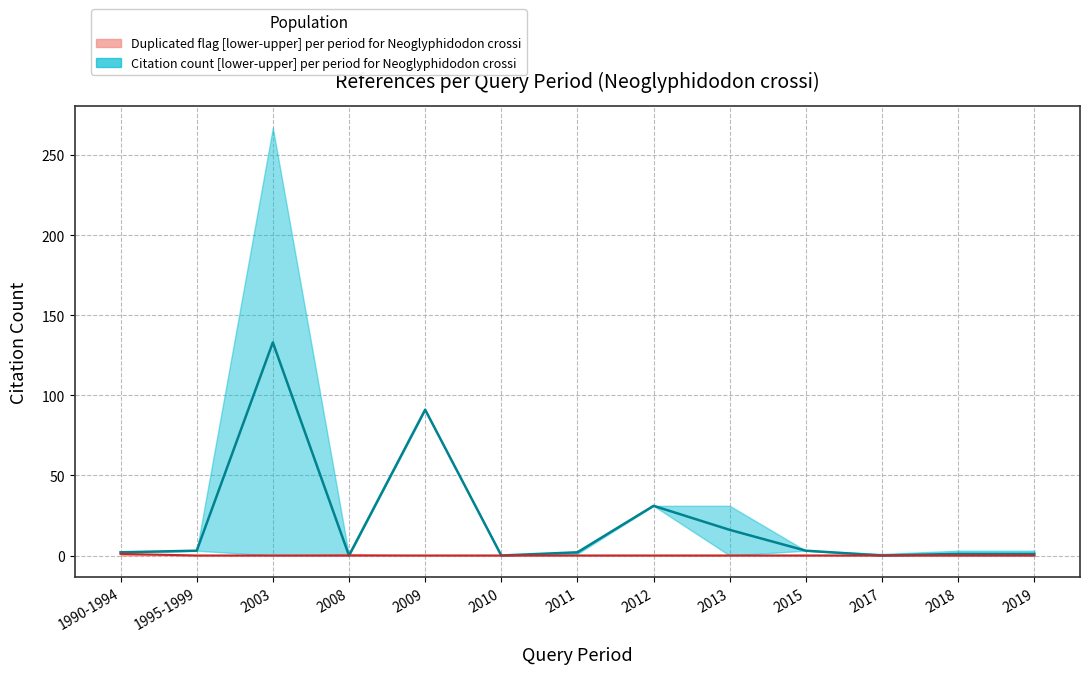

Does the chart have visible grid lines?

Yes